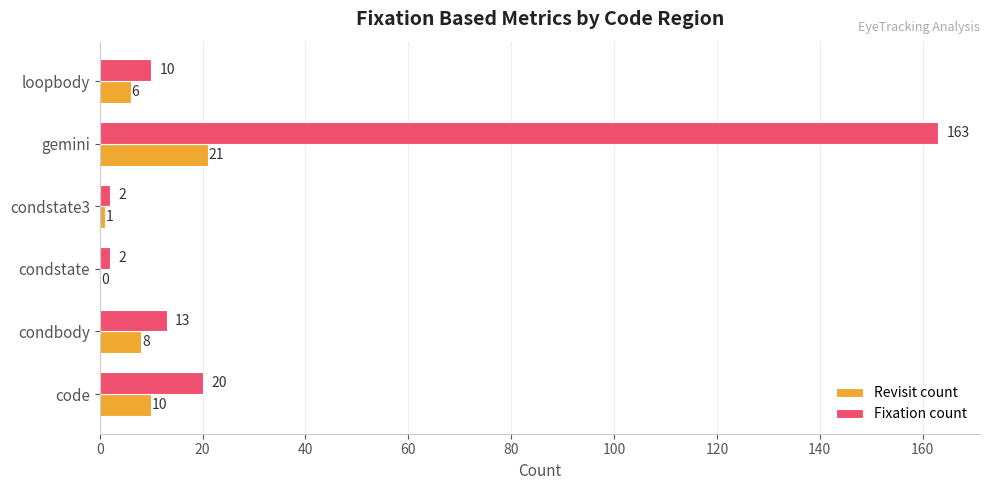

The value of Revisit count at condstate is 13. True or false?

False